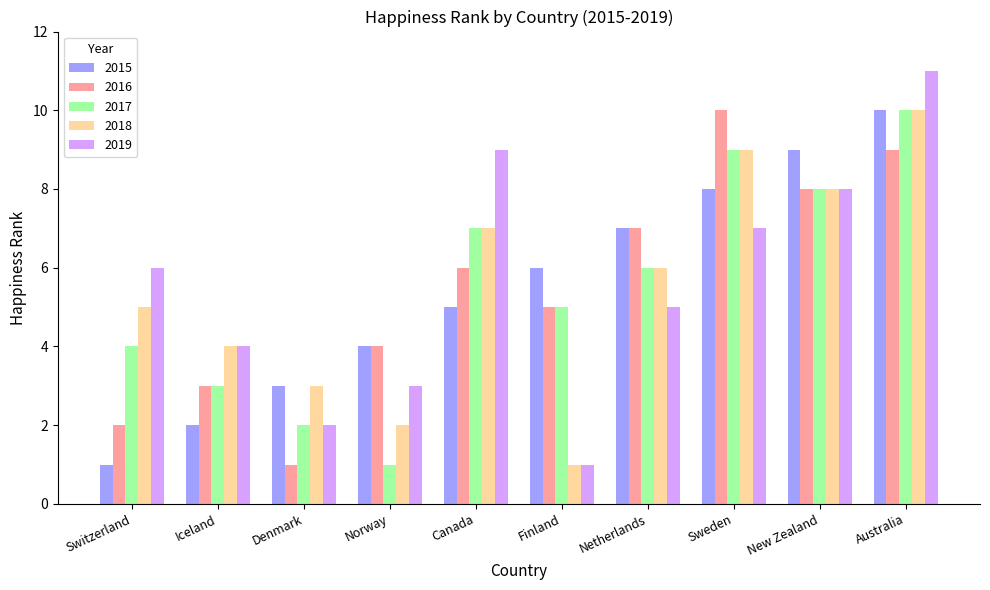

Count the 2019 values in the range 3 to 8.

6